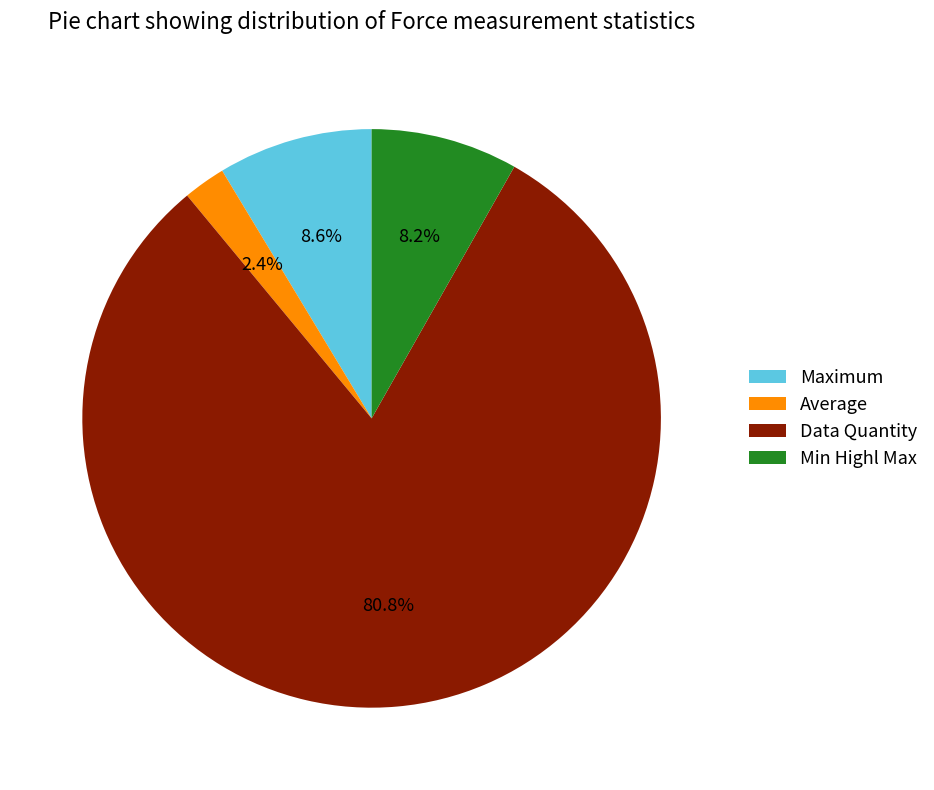

Count the number of slices in the pie.

4